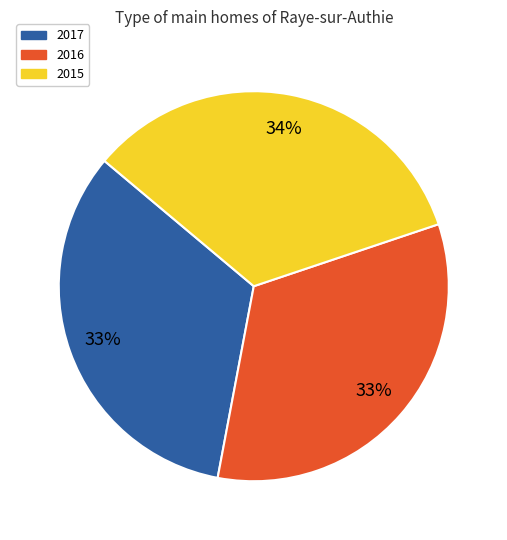

Is 2016 the majority of the pie?

No